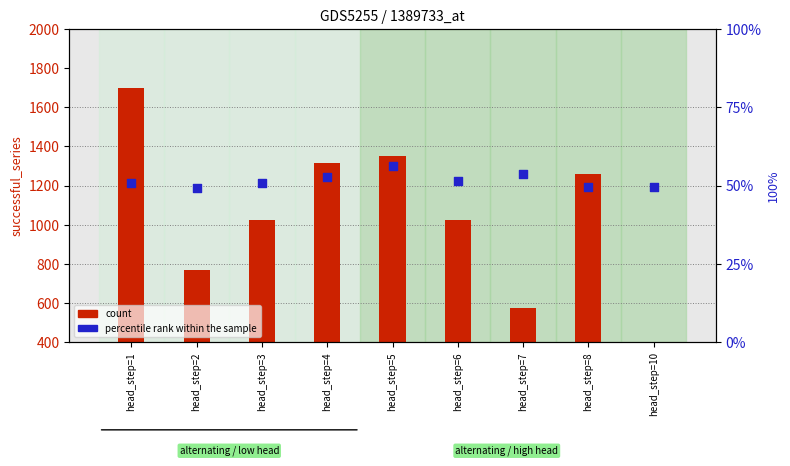

What are all the series names shown in the legend?

count, percentile rank within the sample